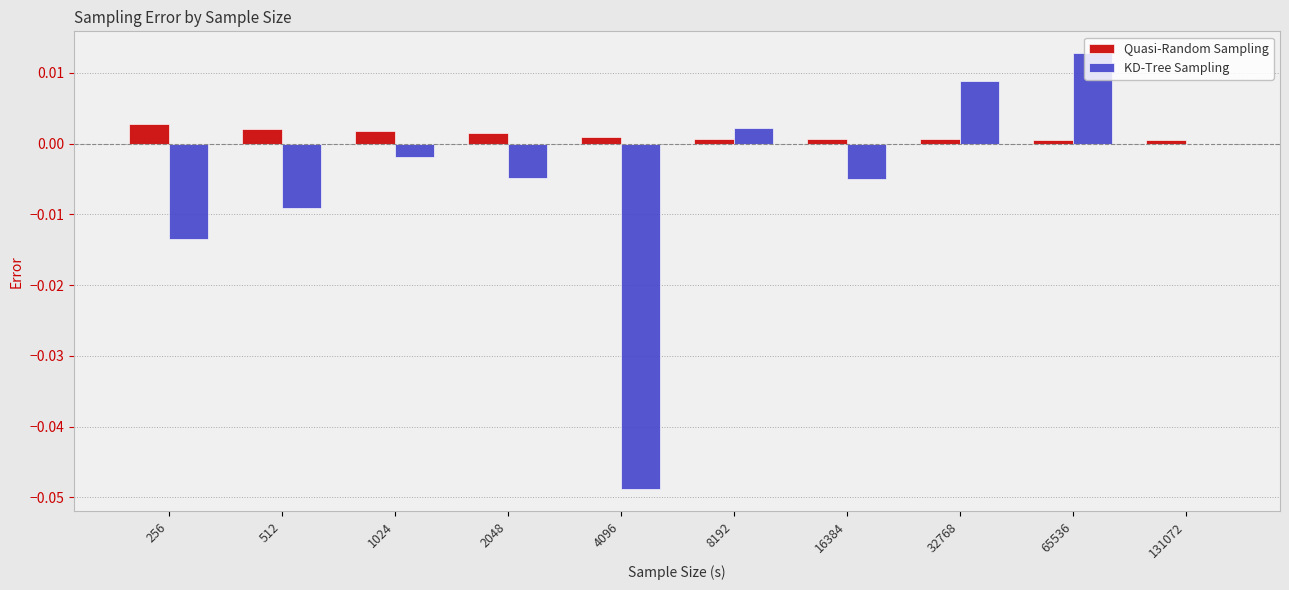

Which series changed the most between 8192 and 65536?

KD-Tree Sampling